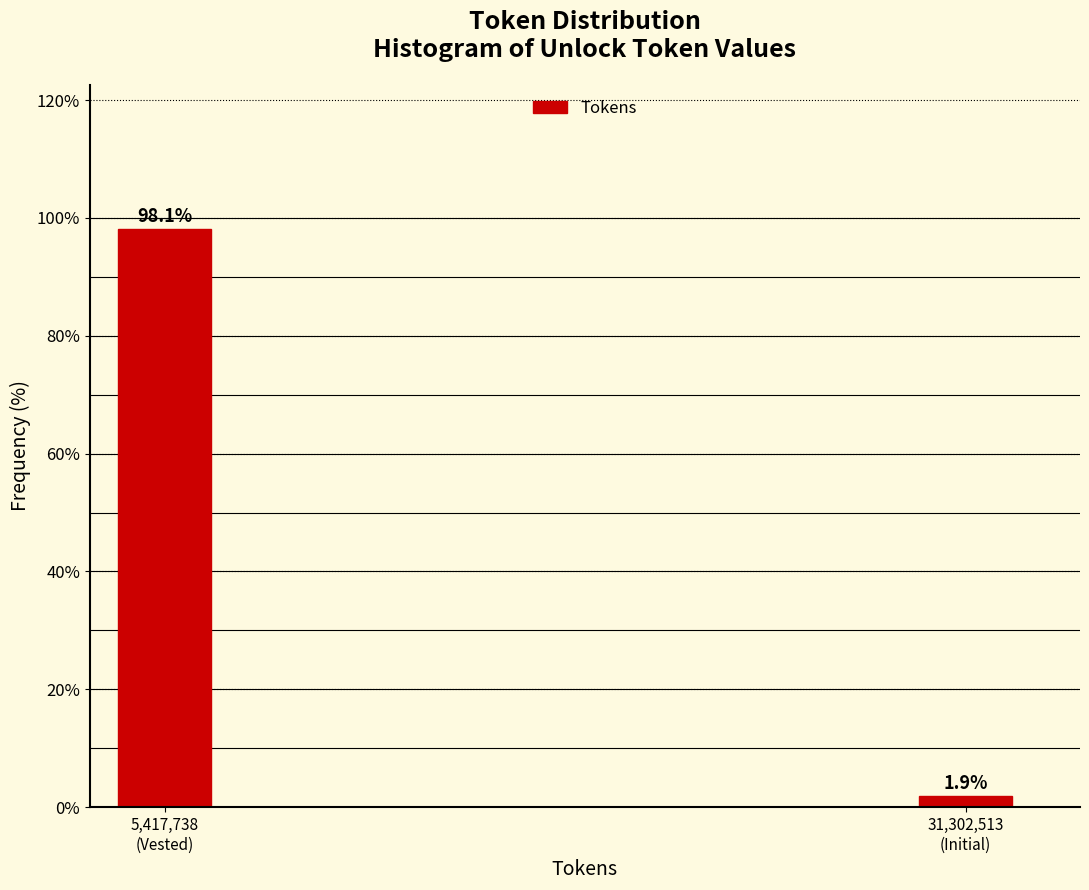

Reading left to right, what are all the values shown in this chart?

98.1	1.9